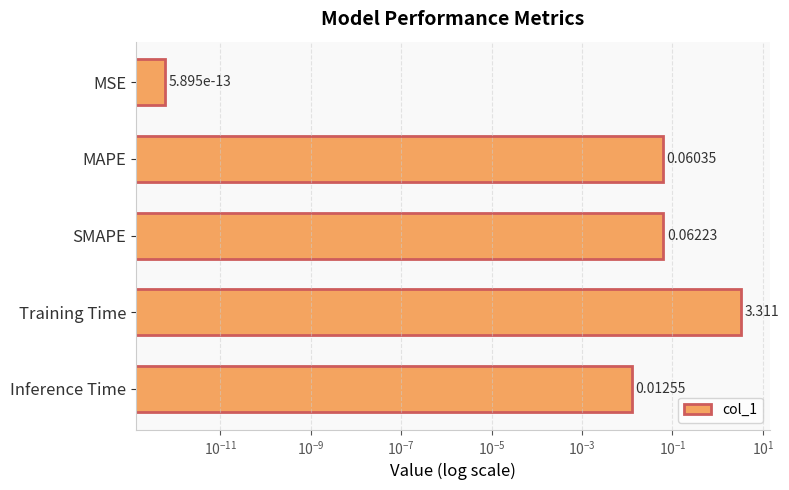

What is the average value?

0.7